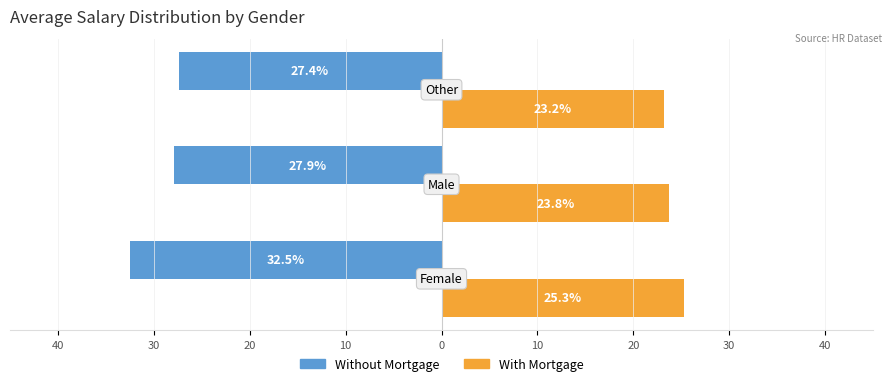

What is the lowest value of the Without Mortgage series?

-32.5